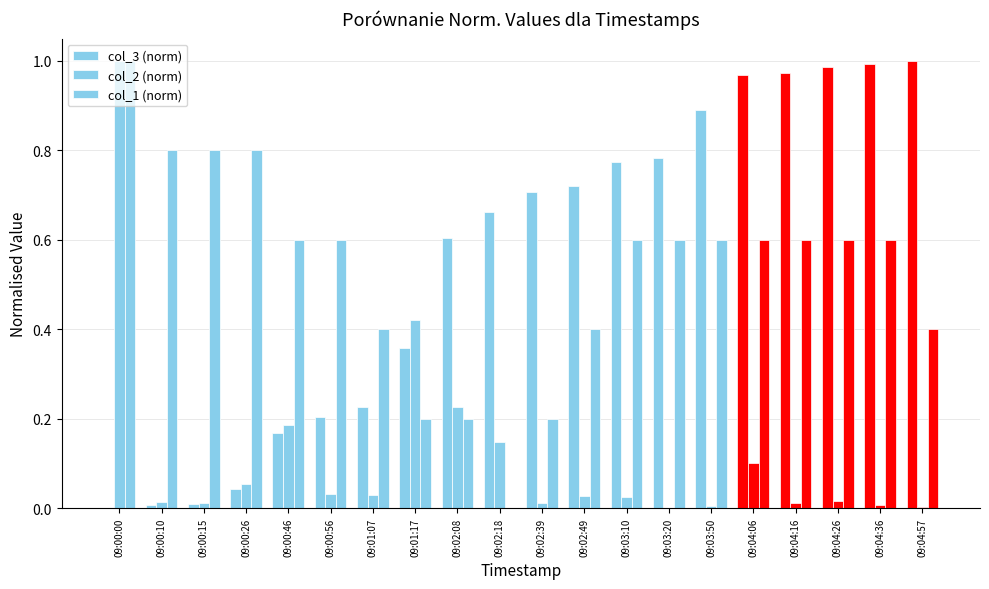

What is the difference between the maximum and minimum values in the col_2 (norm) series?

1.0